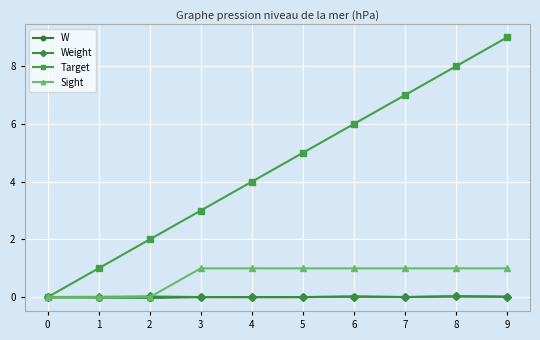

Which series changed the most between 4 and 6?

Target